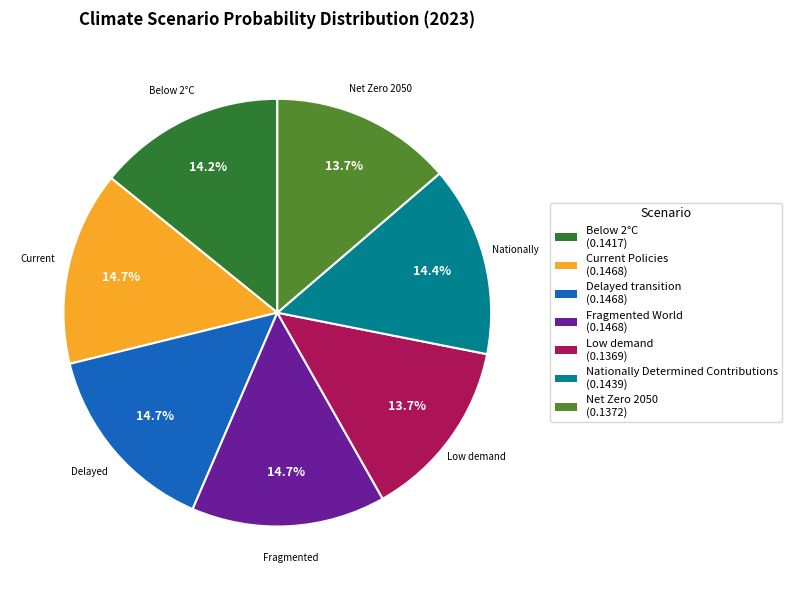

To the nearest percent, what percentage of the pie is Low demand?

14%